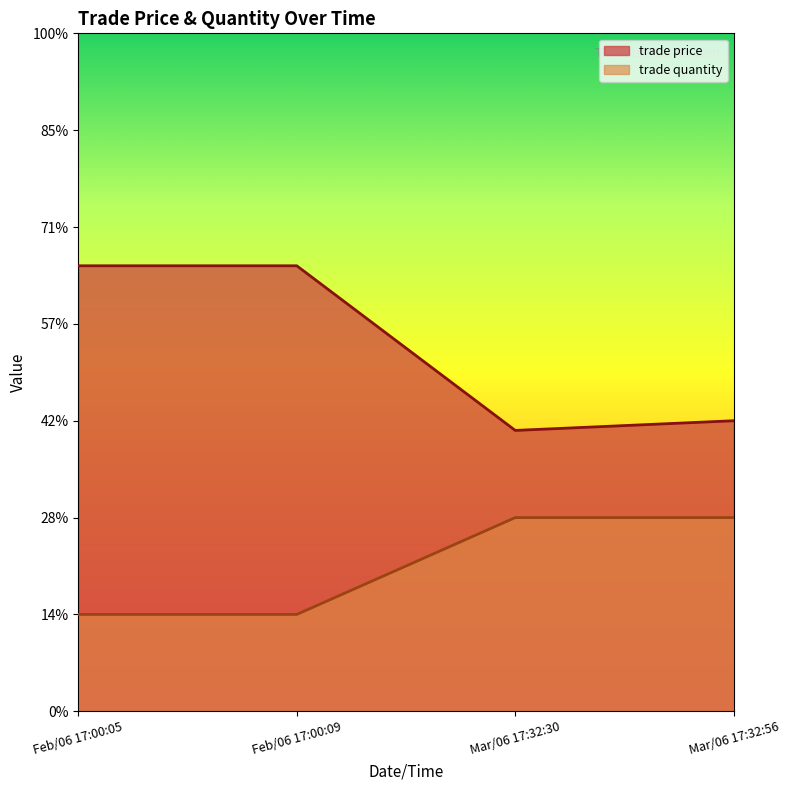

True or false: trade price has a value of 2.9 at Mar/06 17:32:30.

True